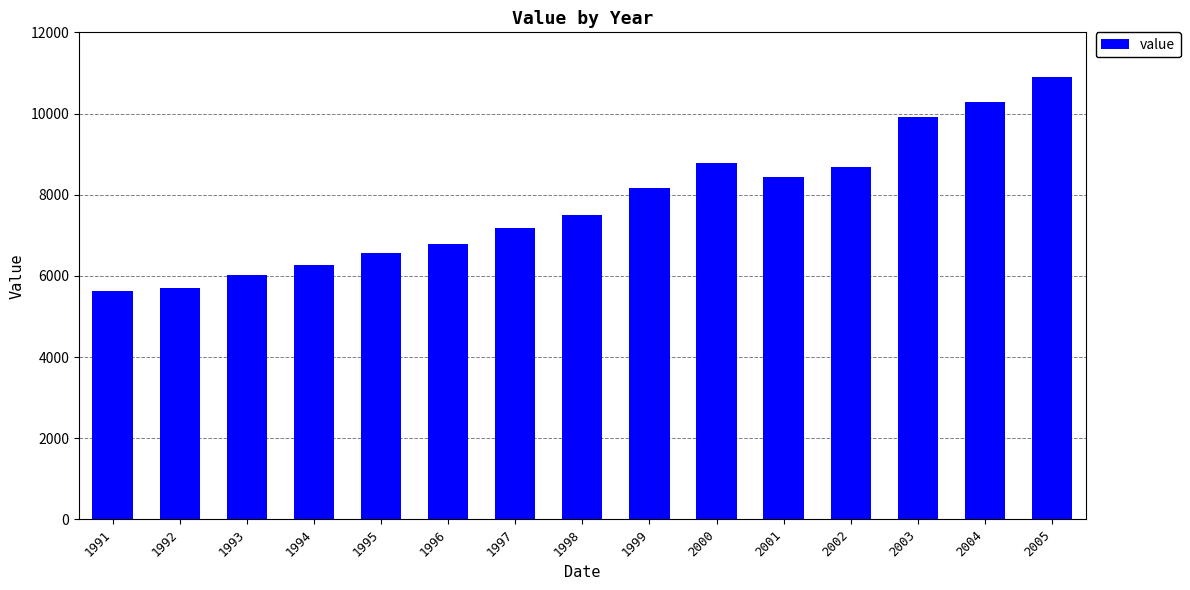

Count the number of categories in the chart.

15